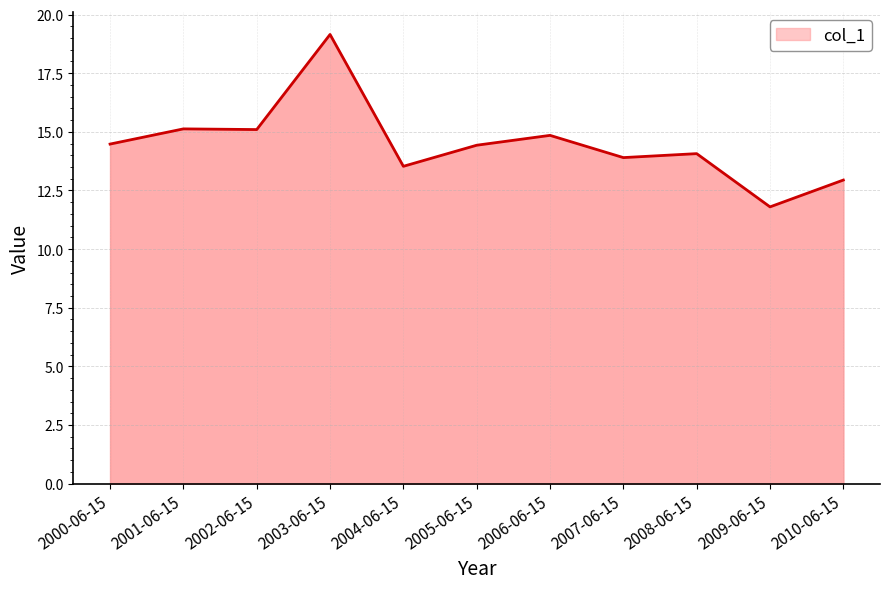

Read the value at 2005-06-15.

14.4